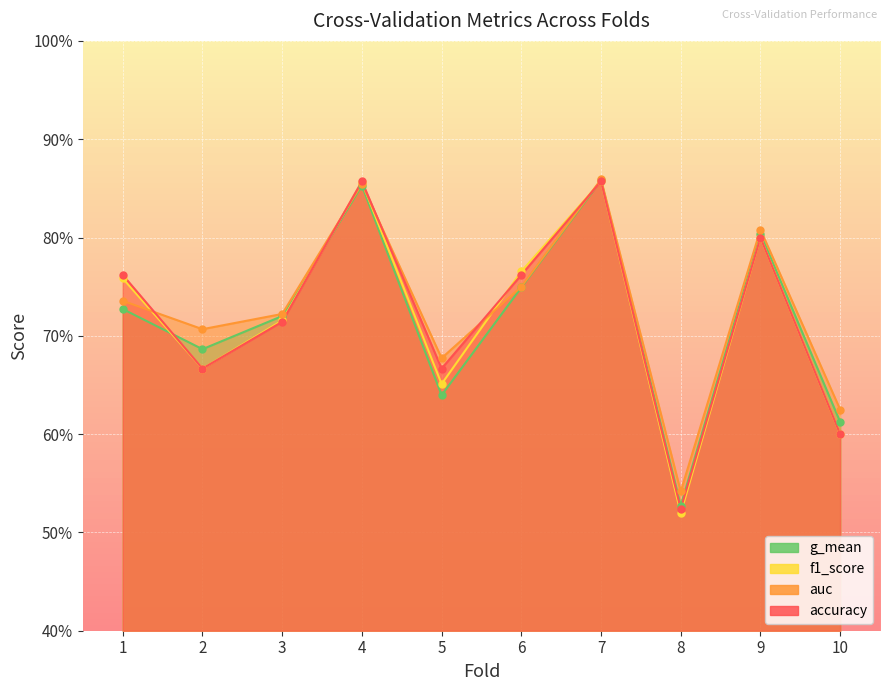

Is the value of g_mean at 1 greater than the value of f1_score at 3?

Yes